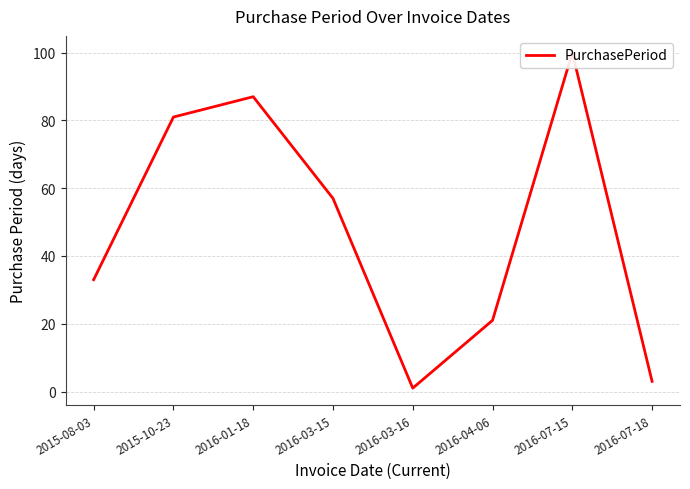

Is it true that the value at 2016-07-18 is 3?

True